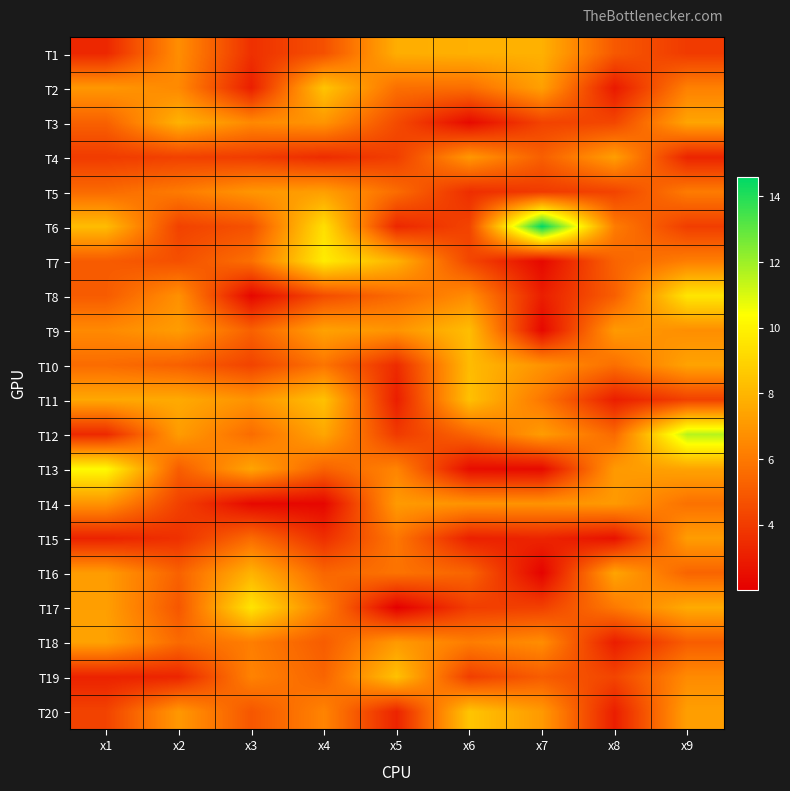

At x5, list the series in order from smallest to largest.

T17, T11, T20, T6, T10, T12, T4, T3, T8, T5, T2, T16, T15, T13, T9, T18, T14, T1, T7, T19